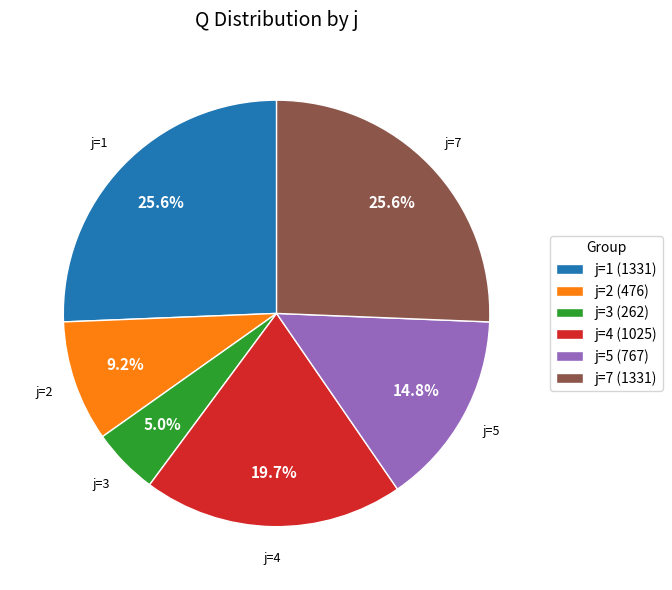

How many slices are in this pie chart?

6